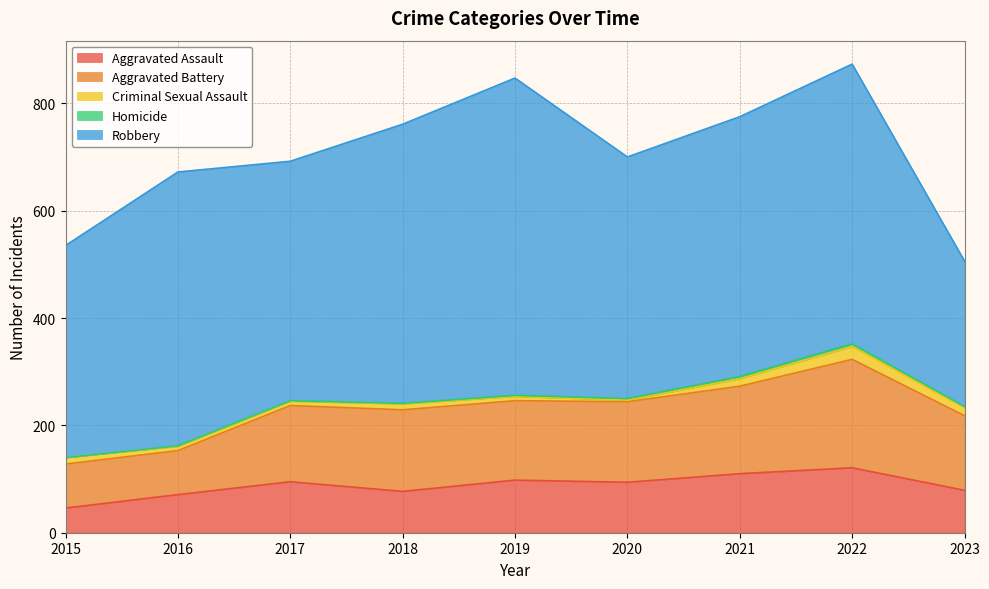

Where is the first local minimum for Aggravated Assault?

2018